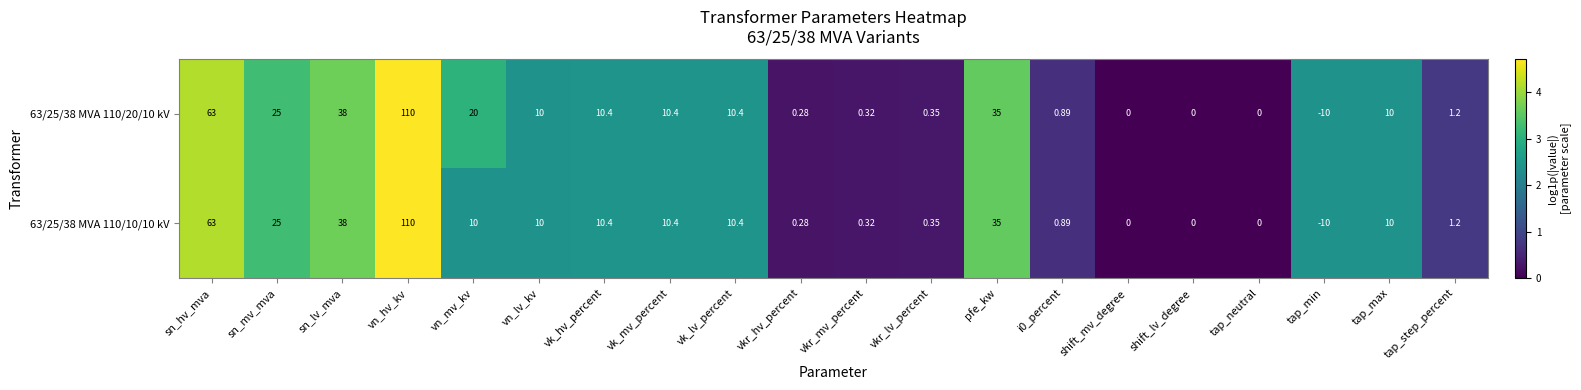

At which label does 63/25/38 MVA 110/10/10 kV first exceed 10?

sn_hv_mva